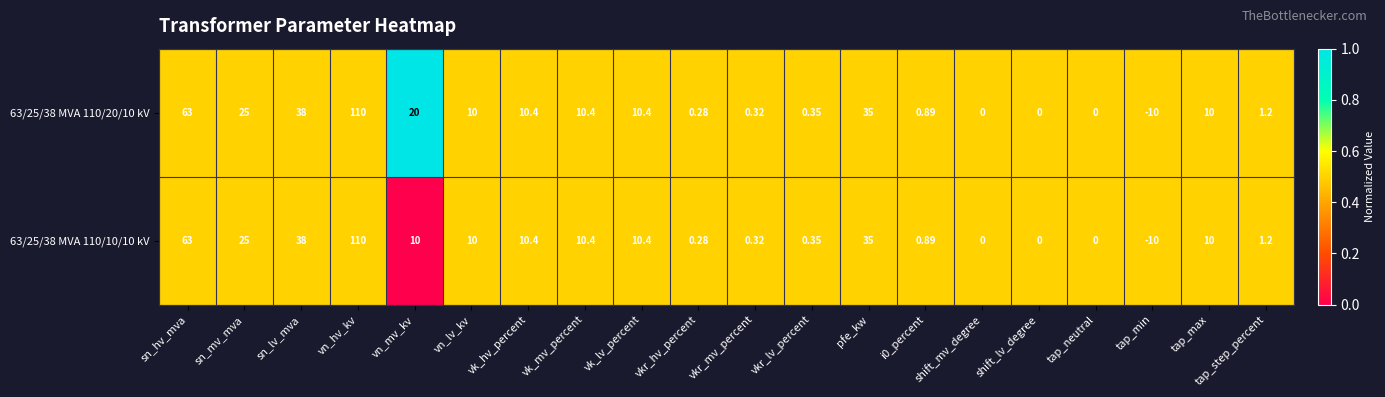

Where does the 63/25/38 MVA 110/20/10 kV series first go above 10?

sn_hv_mva